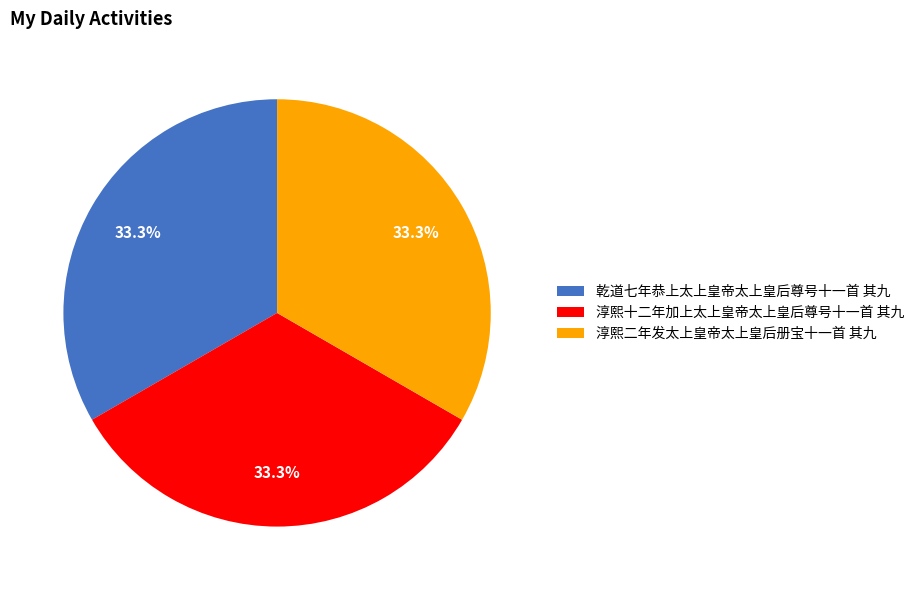

To the nearest percent, what portion does 乾道七年恭上太上皇帝太上皇后尊号十一首 其九 represent?

33%